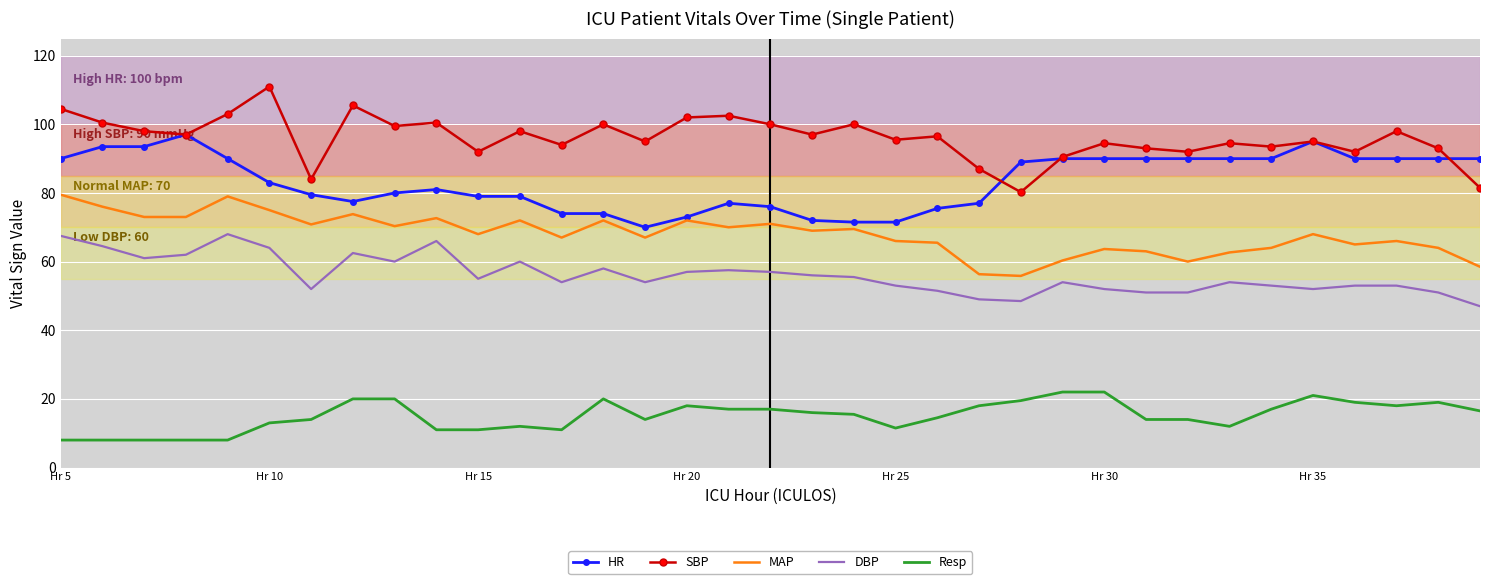

Which series has the largest total across all categories?

SBP